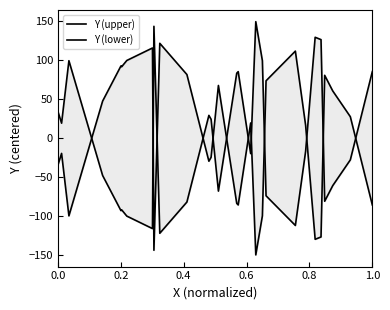

At 0.0, list the series in order from smallest to largest.

Y (lower), Y (upper)